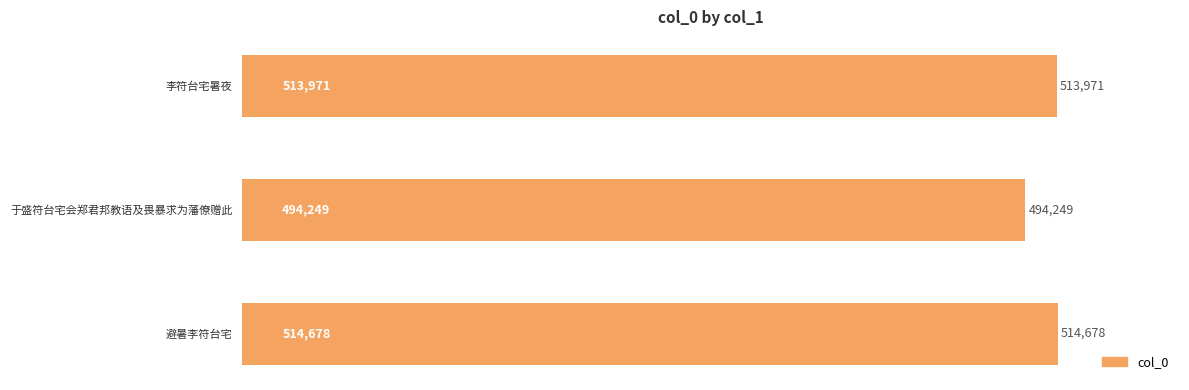

What is the minimum value shown in the chart?

494249